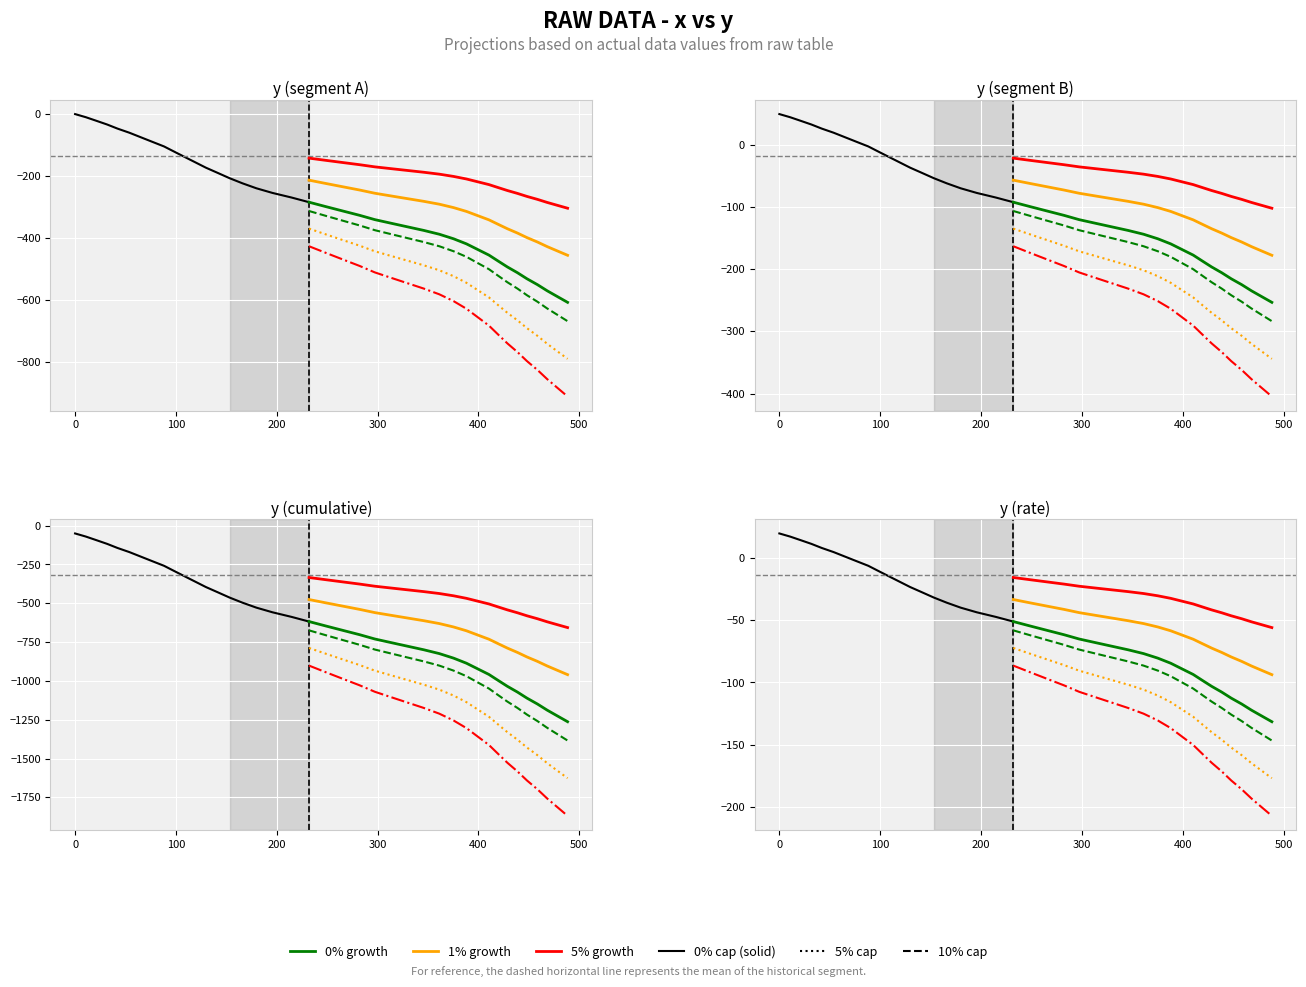

True or false: x and y intersect in this chart.

False